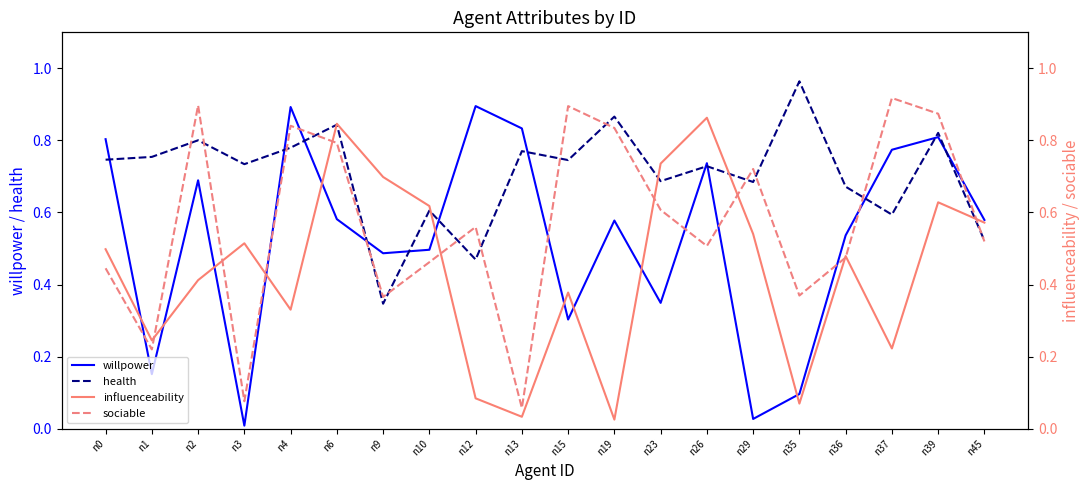

Reading right to left, what are all the values shown in this chart?

willpower: 0.6	0.8	0.8	0.5	0.1	0.0	0.7	0.3	0.6	0.3	0.8	0.9	0.5	0.5	0.6	0.9	0.0	0.7	0.2	0.8
health: 0.5	0.8	0.6	0.7	1.0	0.7	0.7	0.7	0.9	0.7	0.8	0.5	0.6	0.3	0.8	0.8	0.7	0.8	0.8	0.7
influenceability: 0.6	0.6	0.2	0.5	0.1	0.5	0.9	0.7	0.0	0.4	0.0	0.1	0.6	0.7	0.8	0.3	0.5	0.4	0.2	0.5
sociable: 0.5	0.9	0.9	0.5	0.4	0.7	0.5	0.6	0.8	0.9	0.1	0.6	0.5	0.4	0.8	0.8	0.1	0.9	0.2	0.4